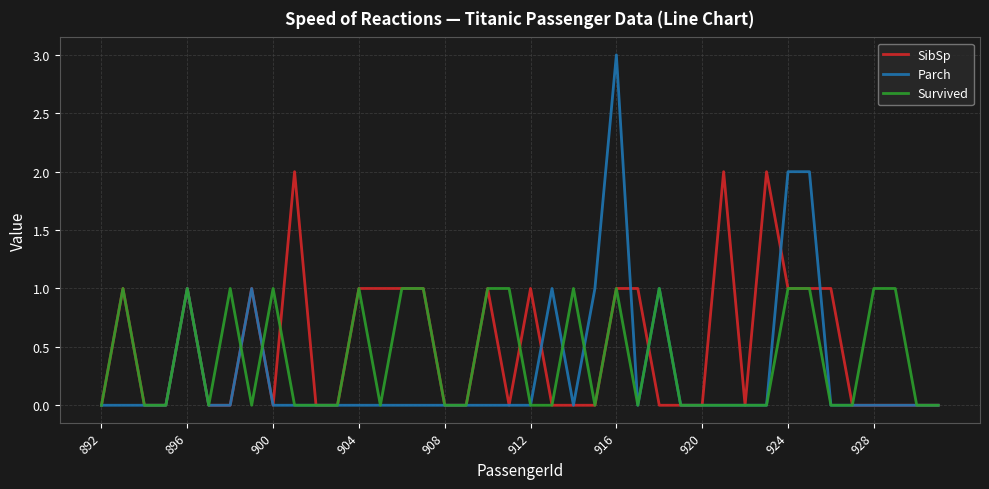

Which series has the widest spread of values?

Parch